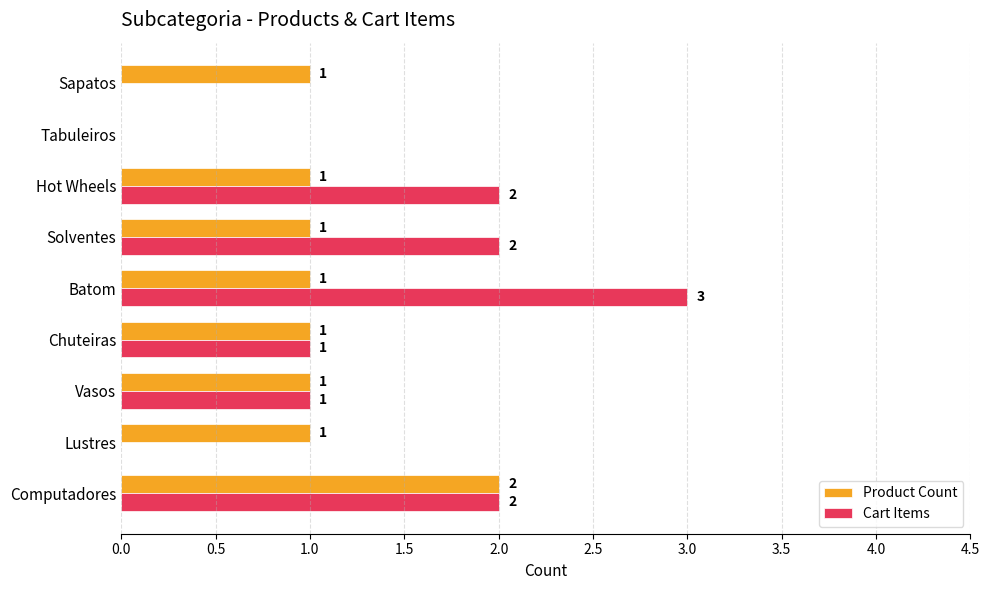

Which category has the highest value across all series?

Batom